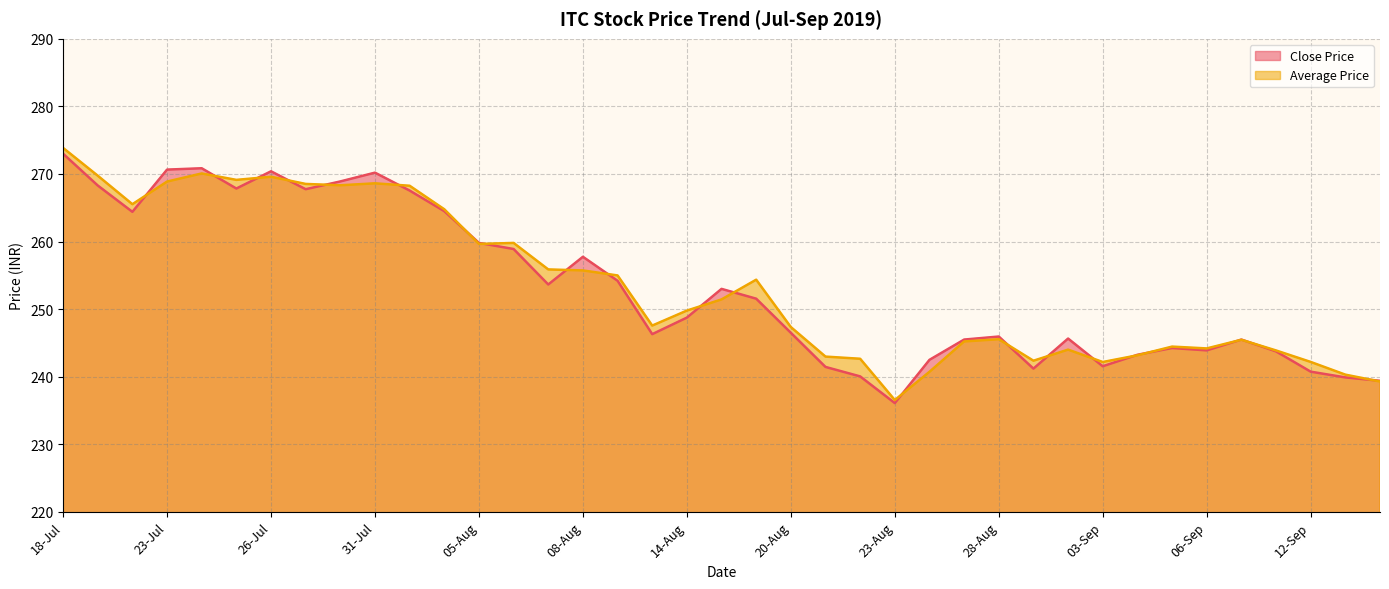

What value does the data have at 21-Aug?

241.4